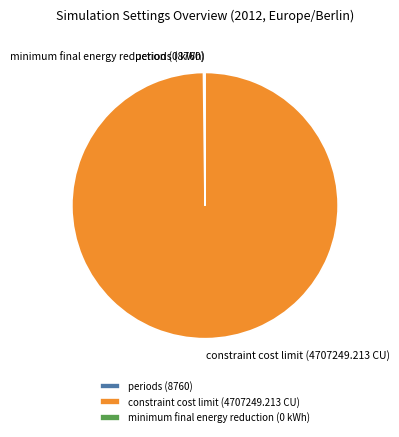

Which category has the biggest portion of the pie?

constraint cost limit (4707249.213 CU)